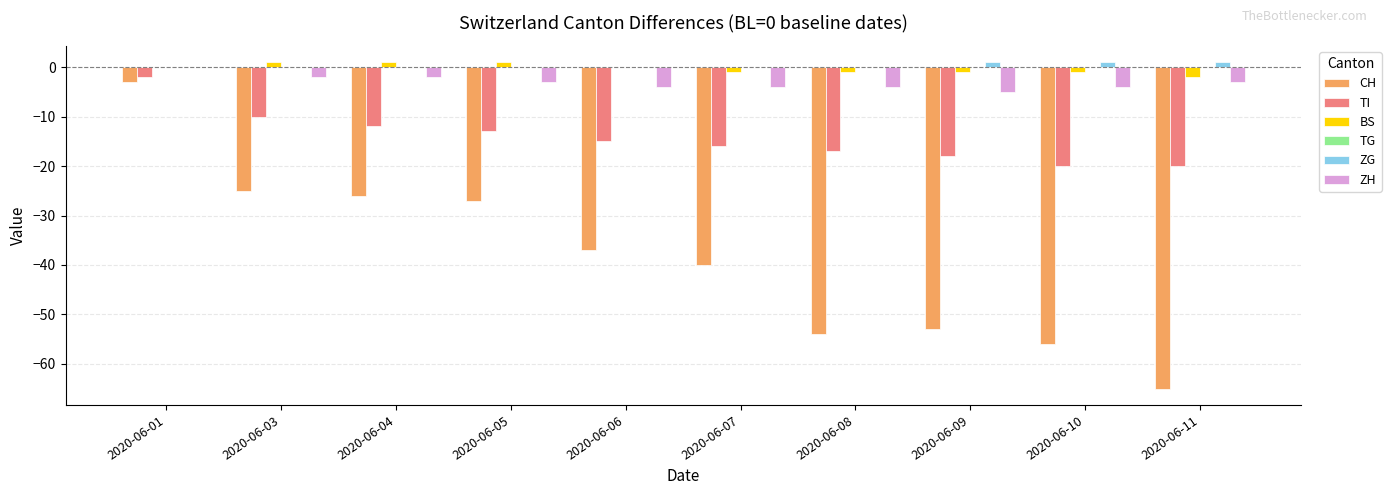

How many values in the CH series exceed -37?

4